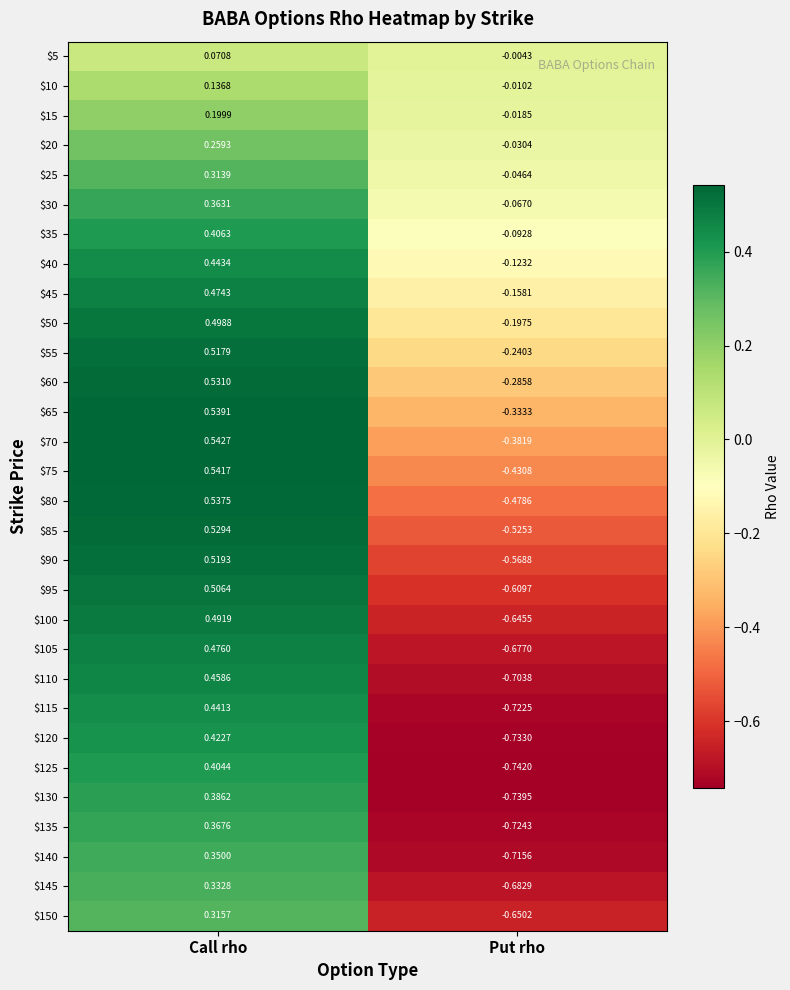

At which label does $130 first exceed 0?

Call rho